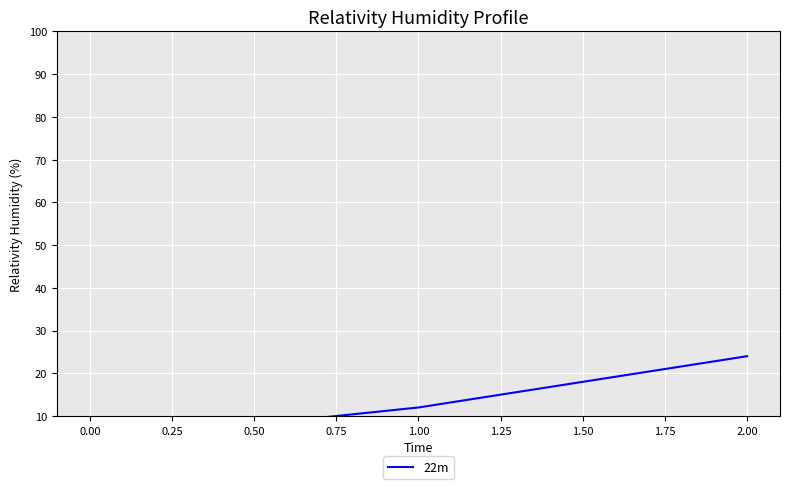

What is the change in value from 1.00 to 2.00?

+12